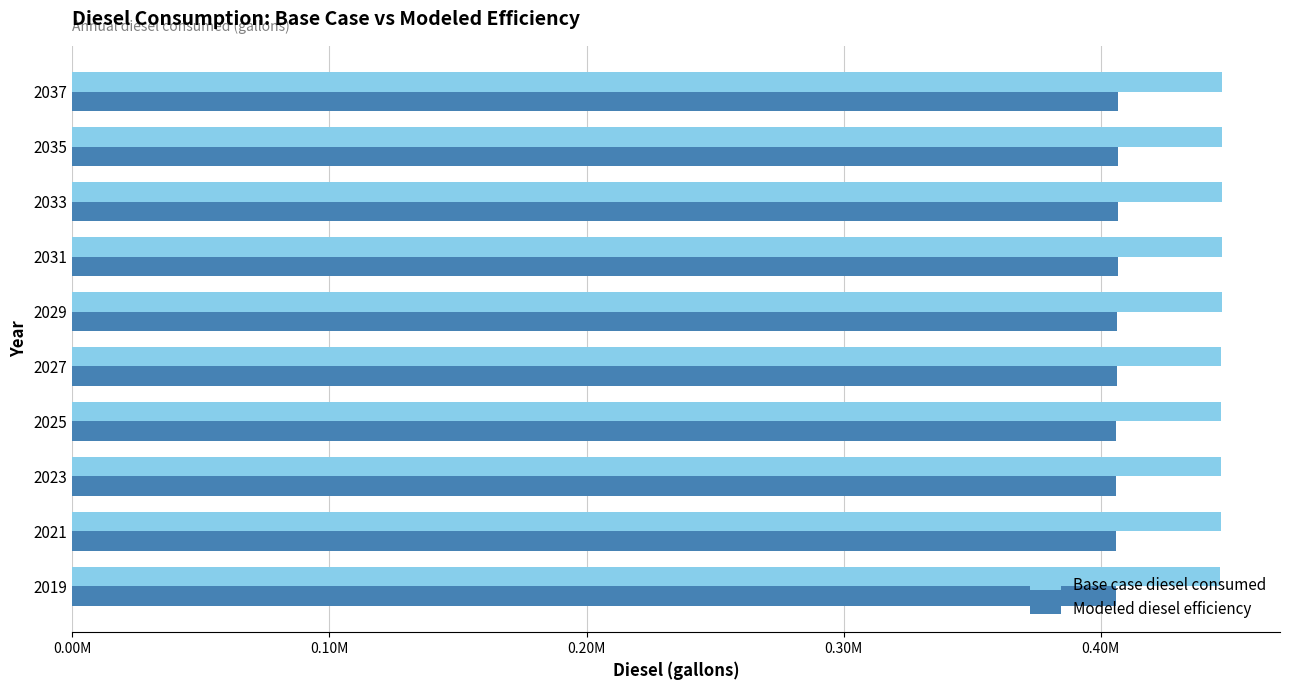

What are all the series names shown in the legend?

Base case diesel consumed, Modeled diesel efficiency